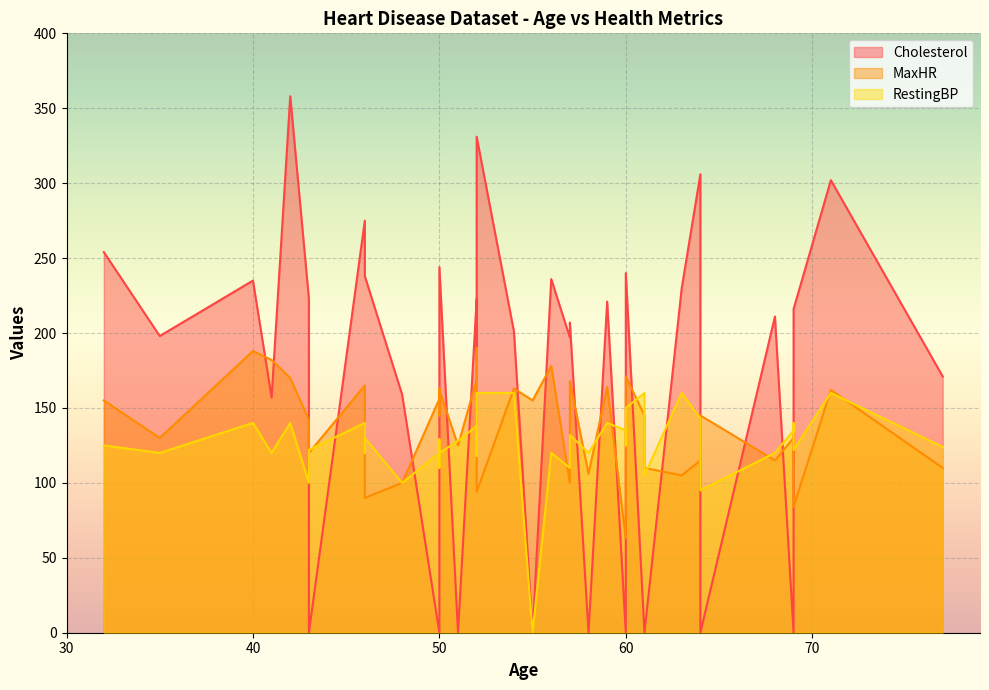

Does the chart display data point markers on the line(s)?

No